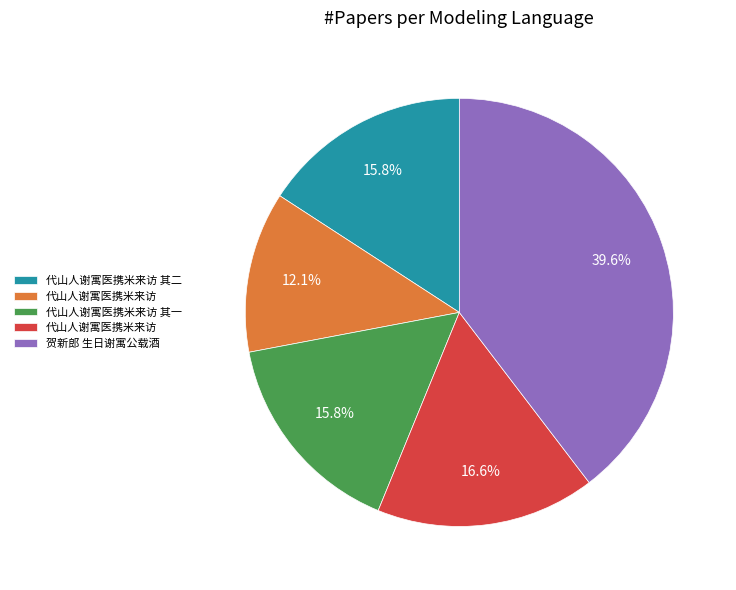

How many segments does this pie chart have?

5